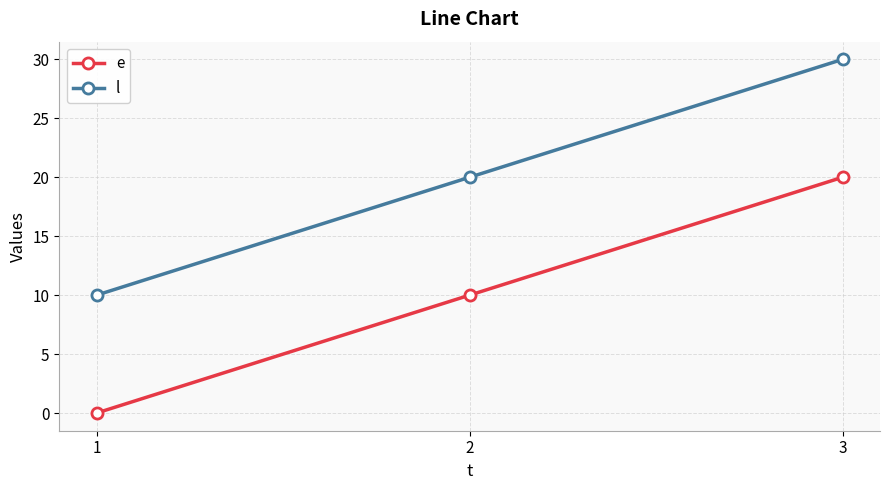

Reading left to right, list all the values displayed in this chart.

e: 1=0	2=10	3=20
l: 1=10	2=20	3=30